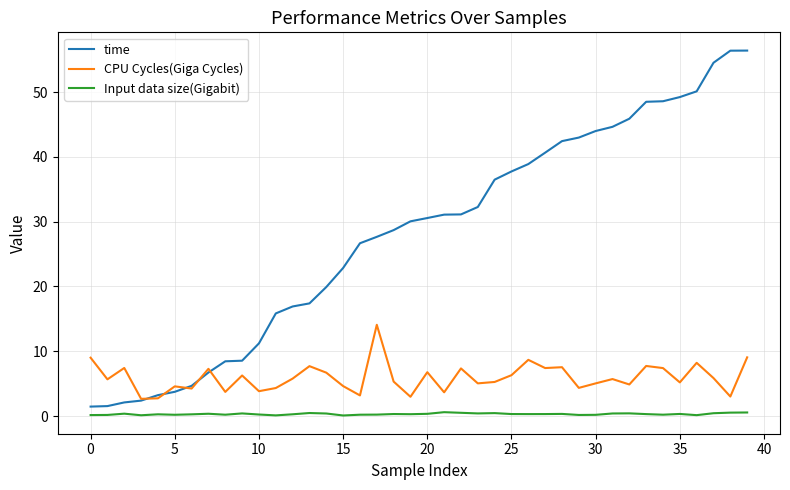

What is the greatest value displayed?

56.4